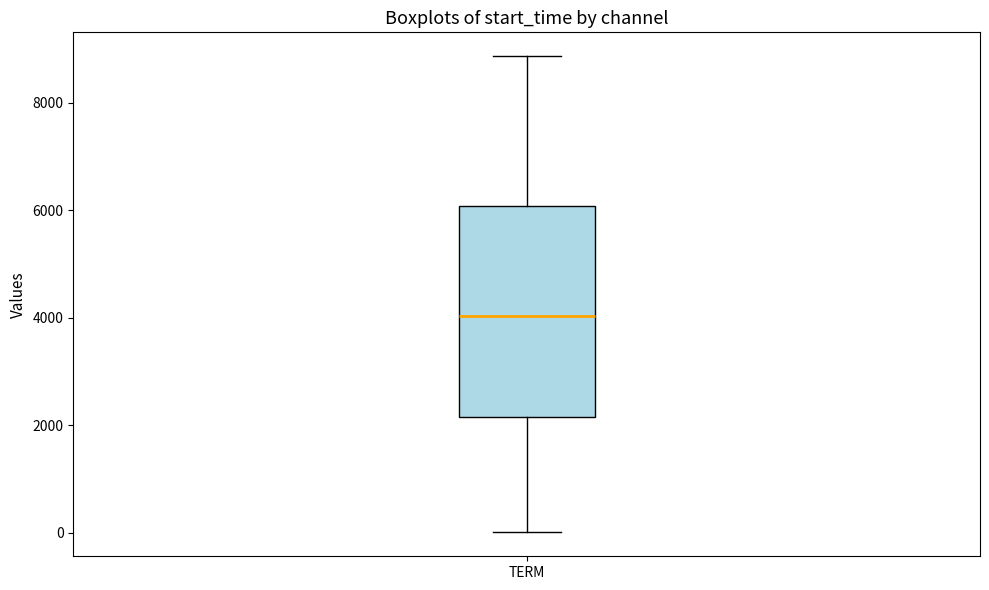

Where does the lower whisker of the box for TERM end on the y-axis? The values are not printed on the chart, so give them approximately, as read against the axis.

0